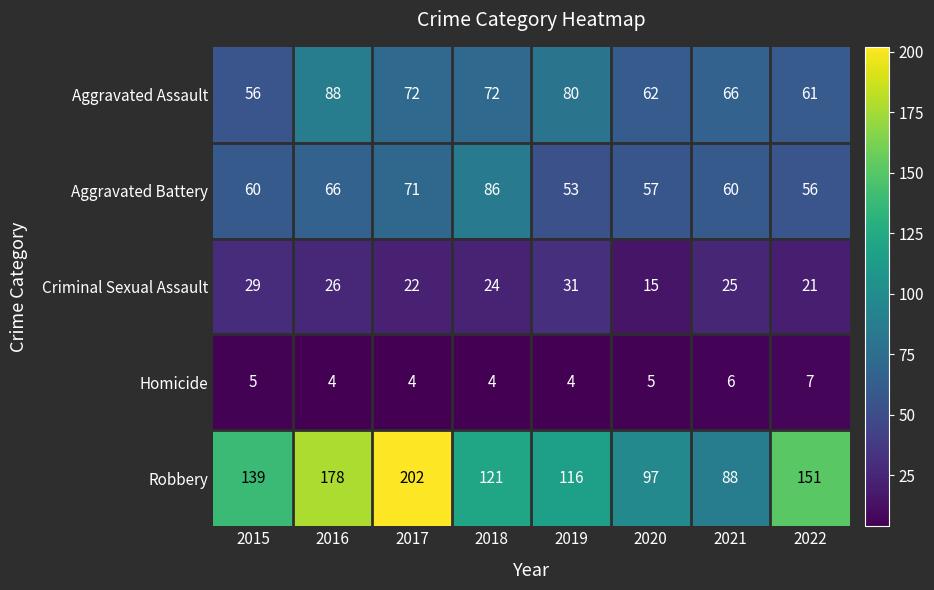

True or false: Aggravated Battery has a value of 60 at 2021.

True